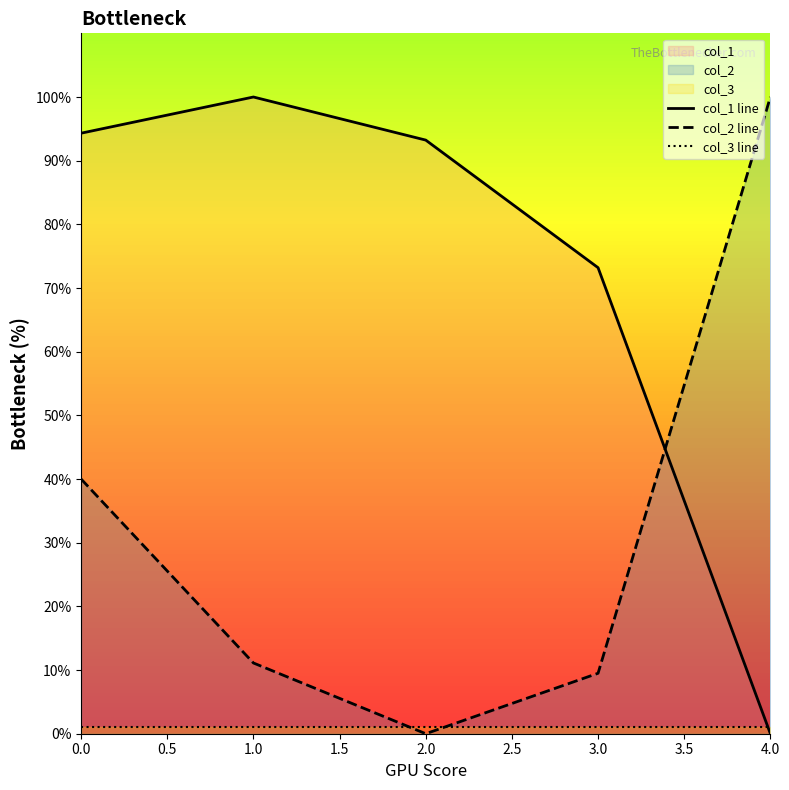

Between 0.0 and 3.0, which series saw the biggest shift?

col_2 line